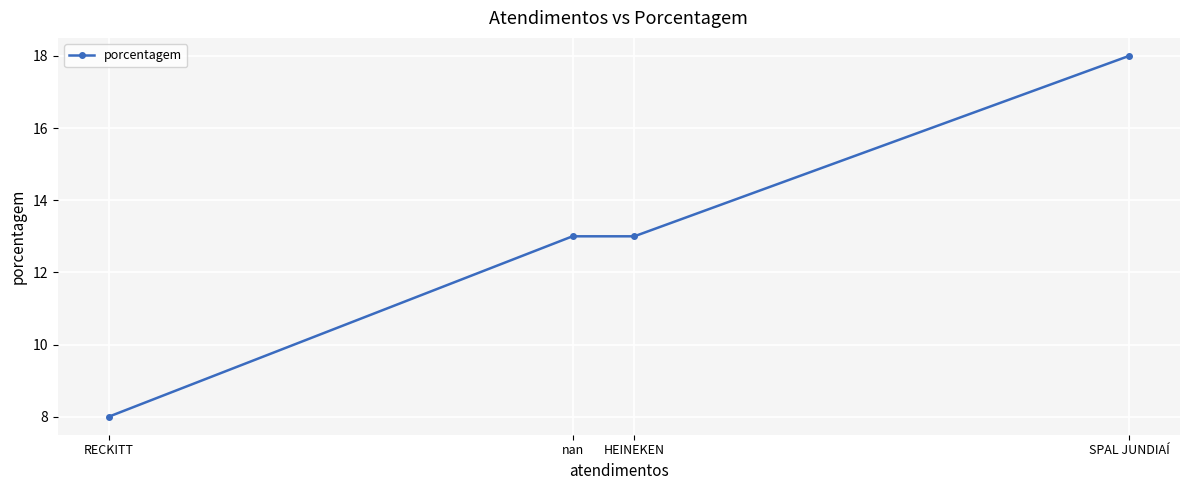

Count the number of data series in this chart.

1